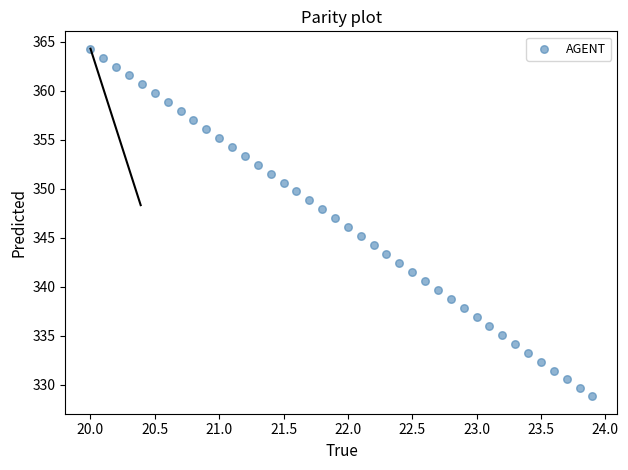

What is the range of Y values (max minus min)?

35.5